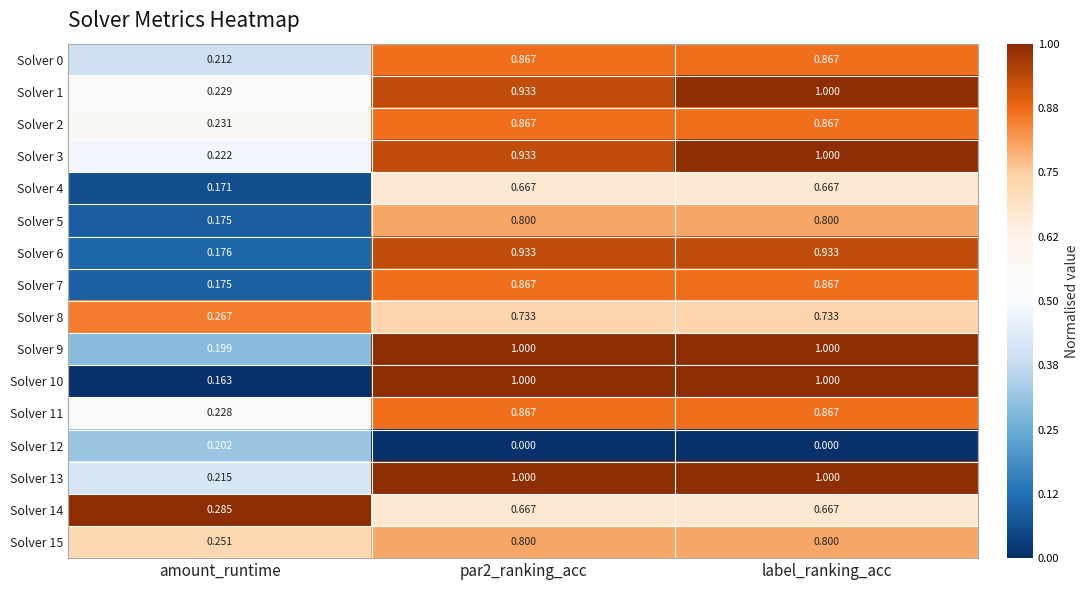

At which label is Solver 13 closest to 0?

amount_runtime